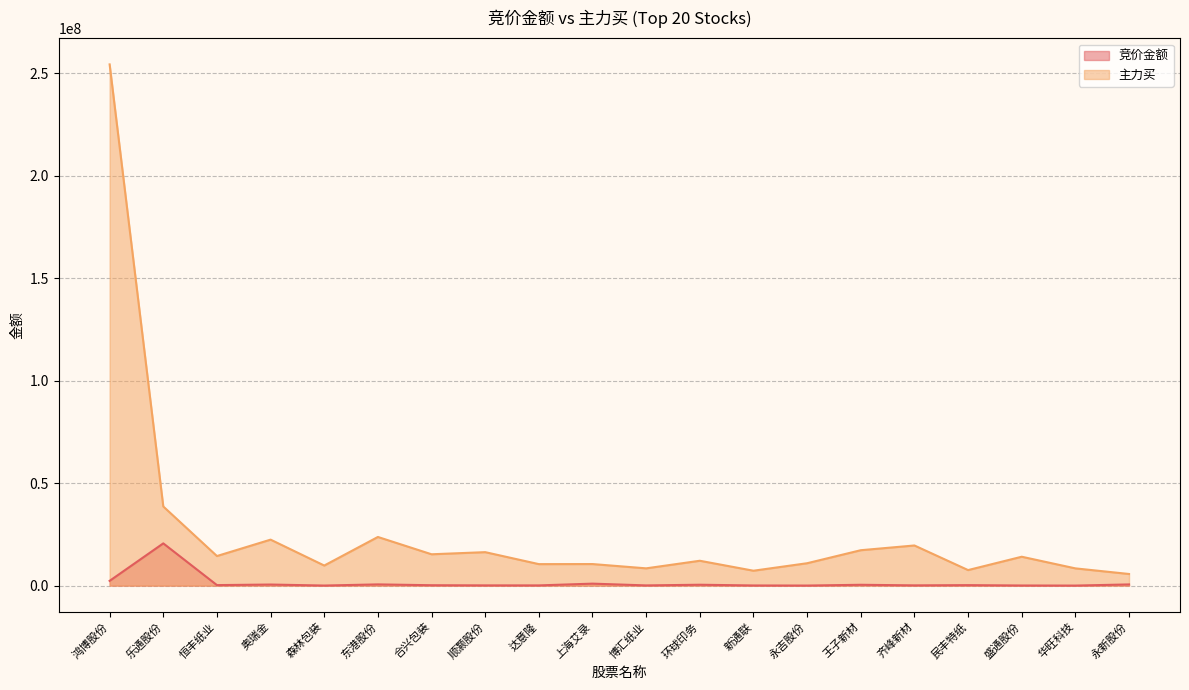

At 鸿博股份, list the series in order from largest to smallest.

主力买, 竞价金额